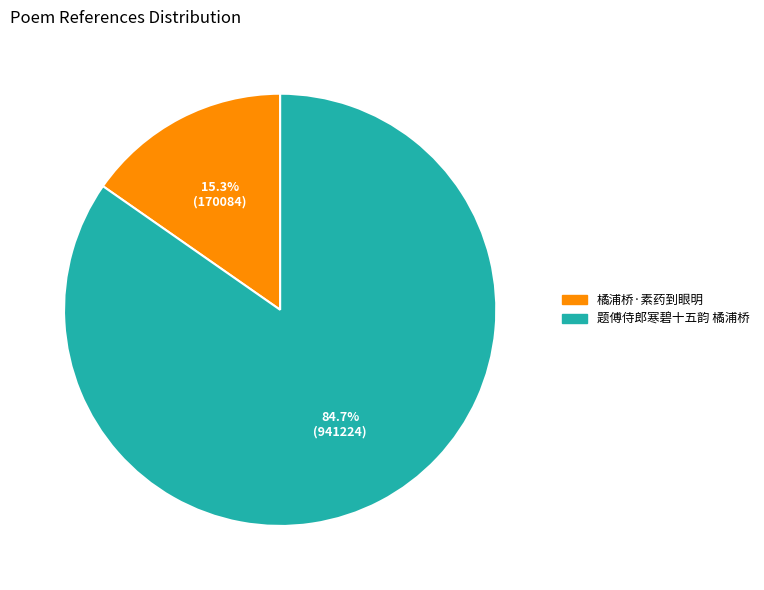

What is the total percentage of 橘浦桥·素药到眼明 and 题傅侍郎寒碧十五韵 橘浦桥?

100.0%